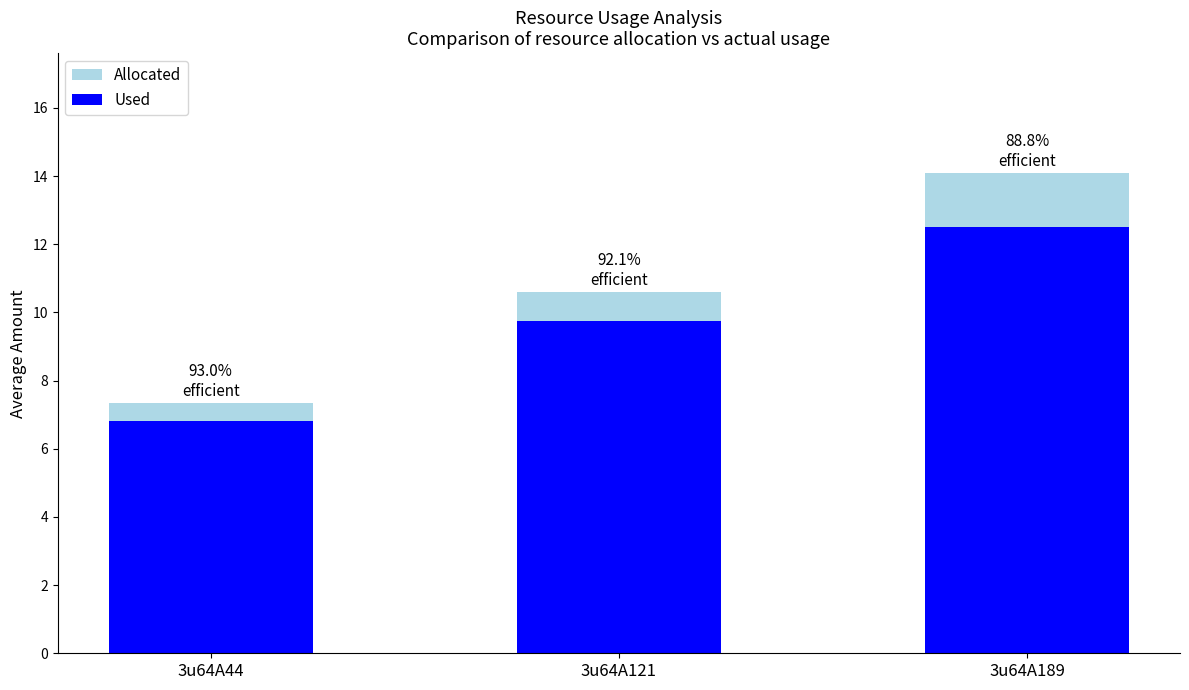

At which category is the sum across all series the highest?

3u64A189